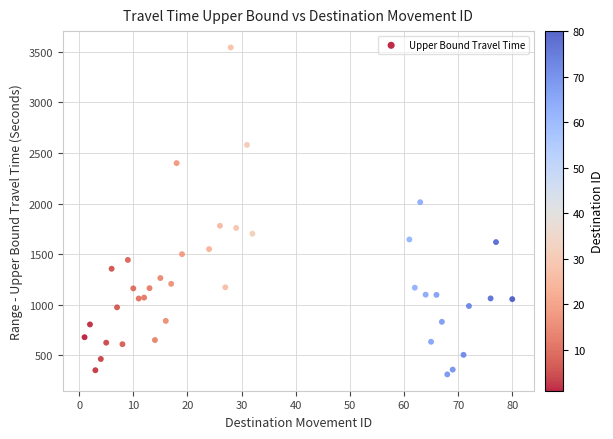

What is the range of Y values (max minus min)?

3228